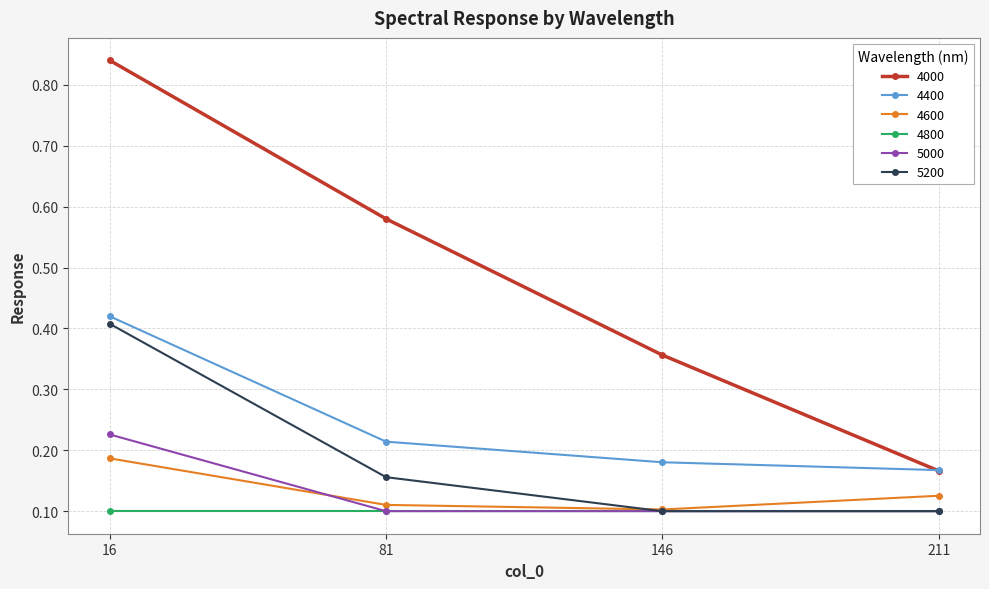

At which category does the chart reach its peak across all series?

16